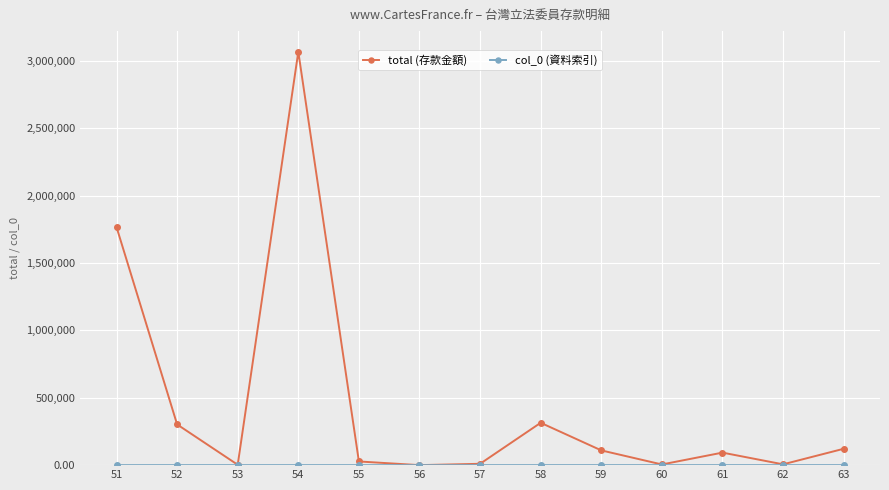

What is the difference between the highest and lowest values at 58?

314155.0